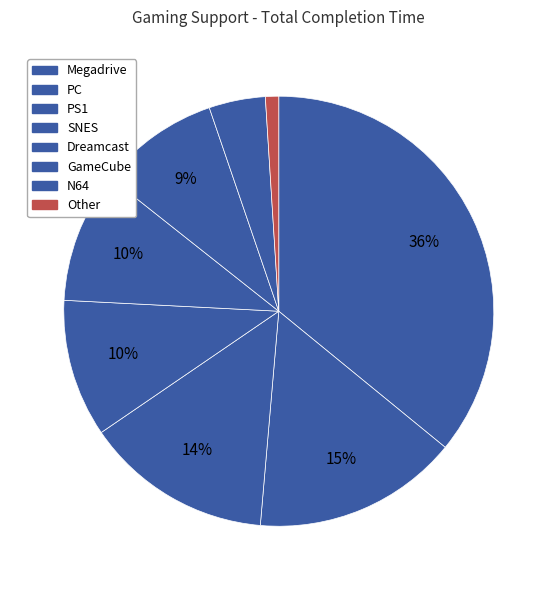

Is Megadrive the majority of the pie?

No